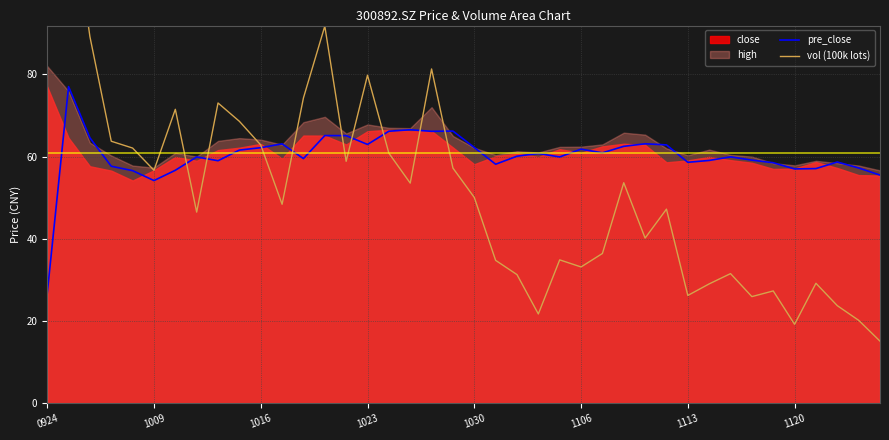

Is it true that pre_close equals 63.1 at 11?

True